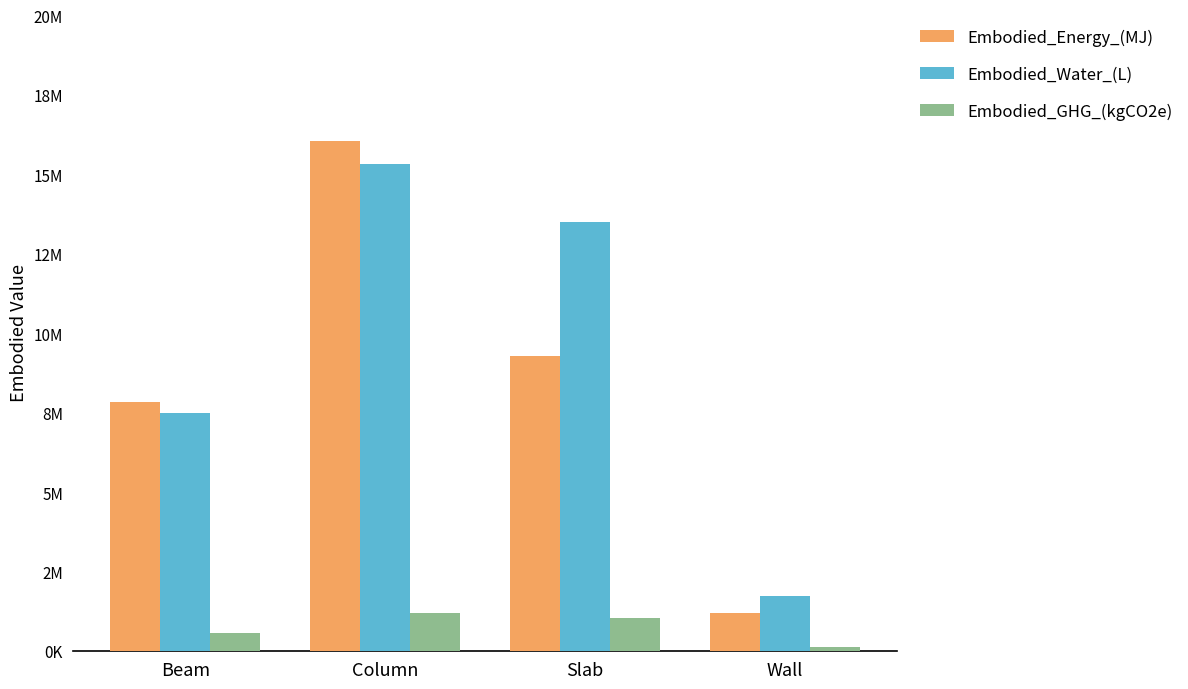

List the labels in order of Embodied_Energy_(MJ) value, largest first.

Column, Slab, Beam, Wall